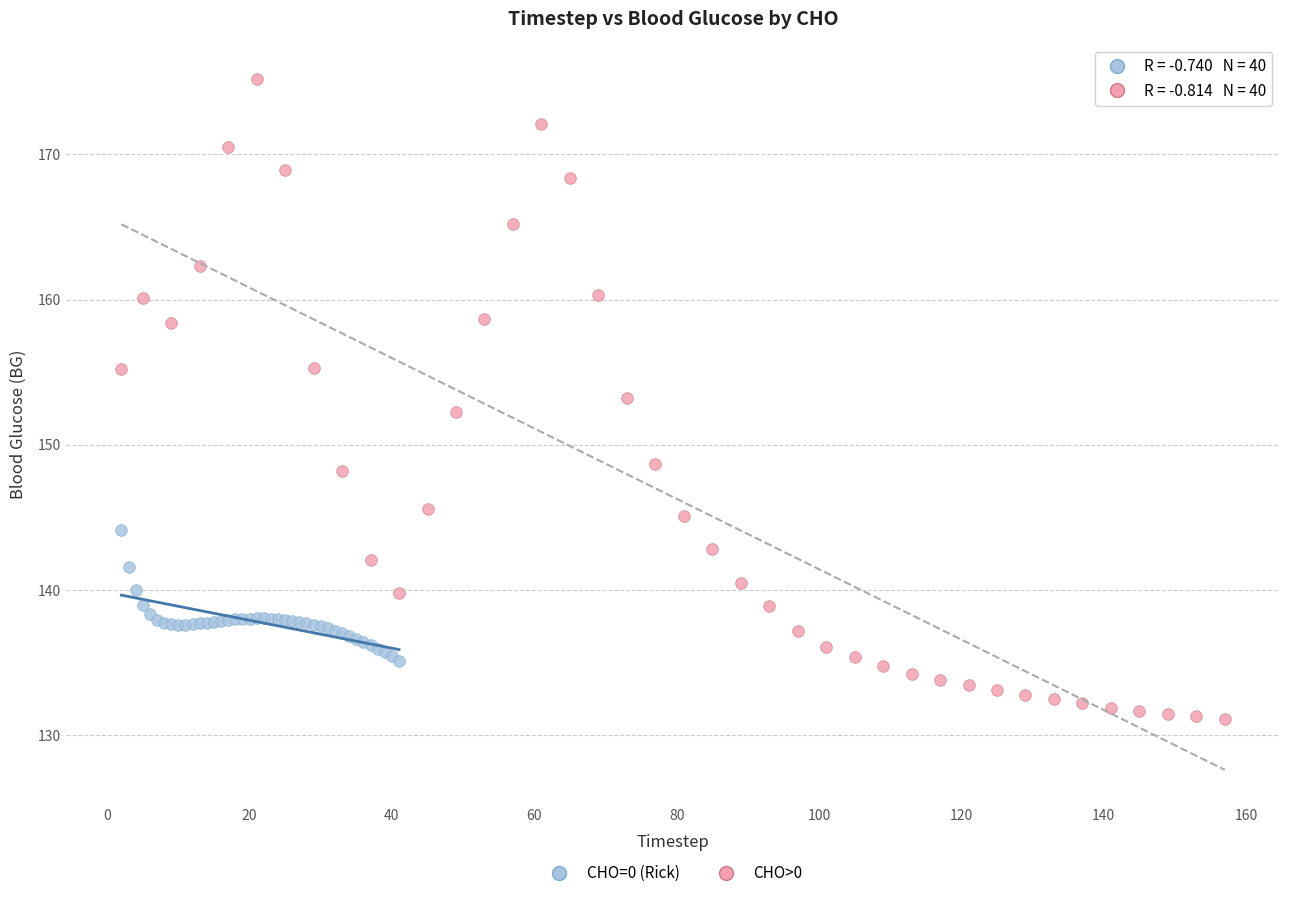

Which series contains the highest Y value?

CHO>0